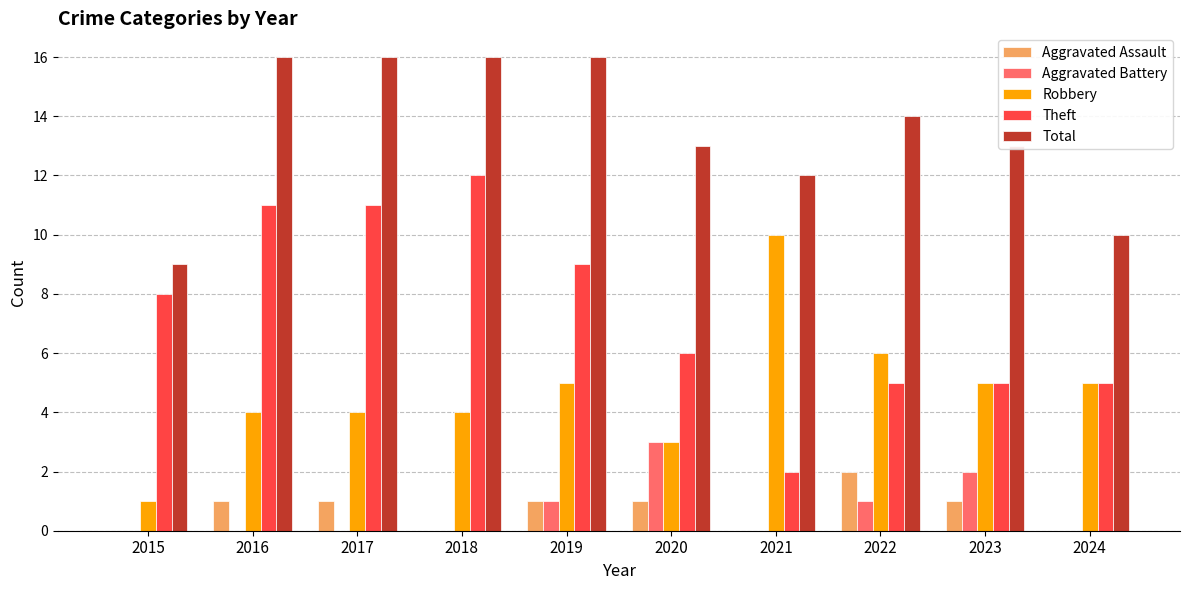

Are the bars grouped side by side (vs. stacked)?

Yes